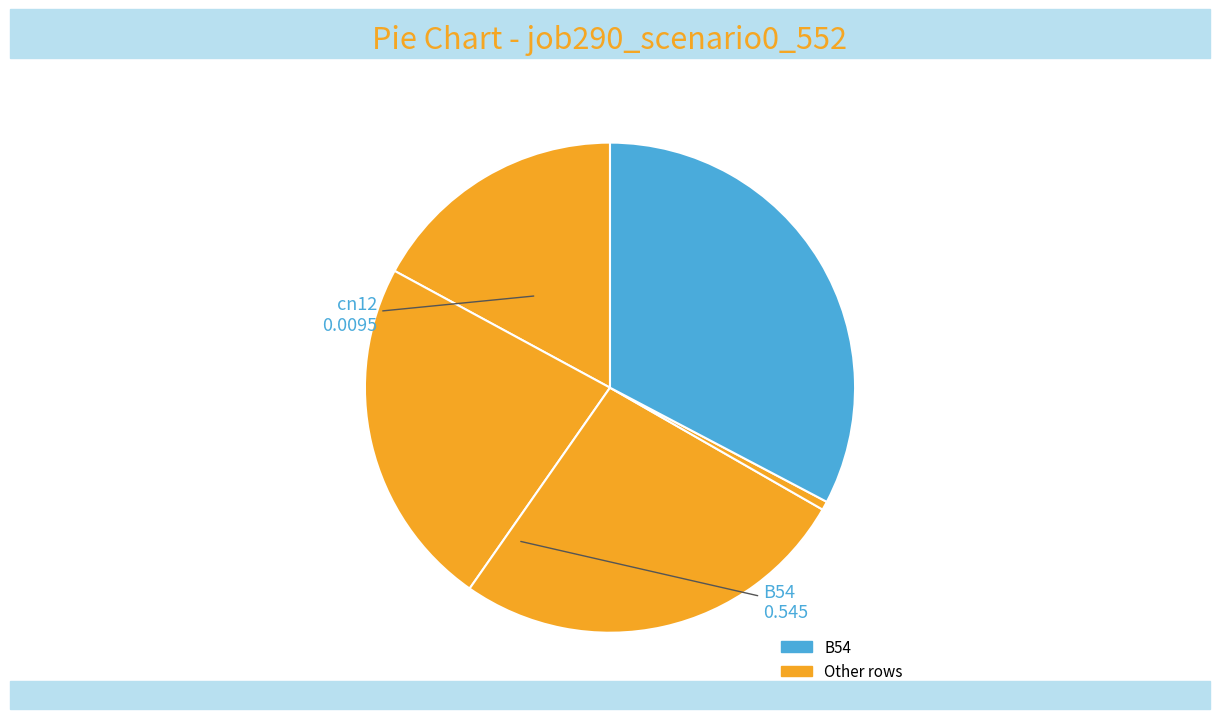

How many segments does this pie chart have?

5